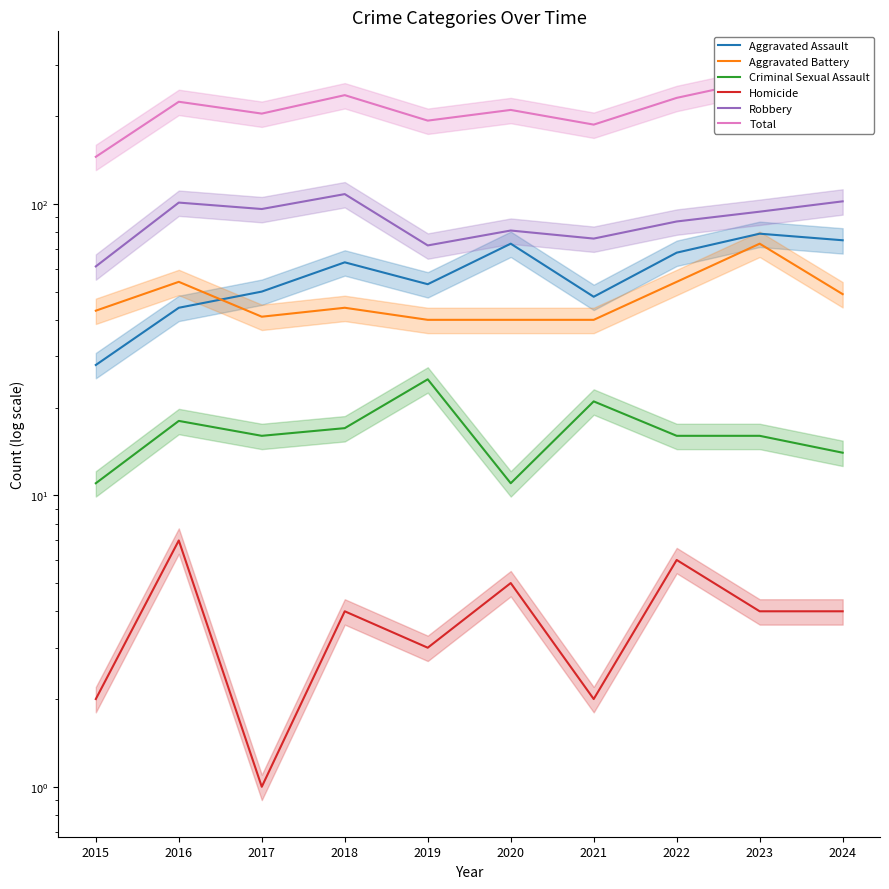

Between 2016 and 2022, which is larger?

2022